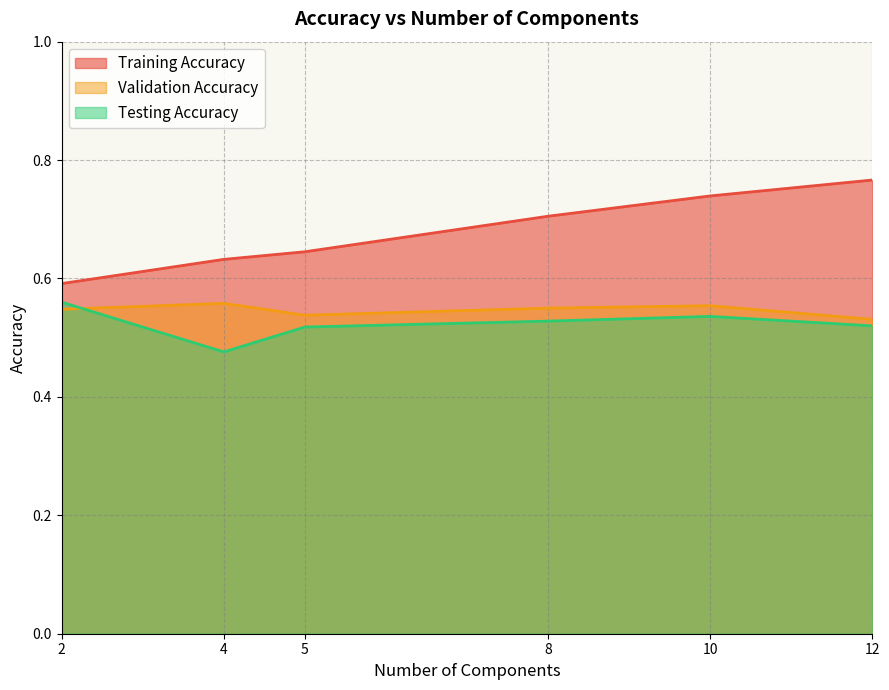

At 10, list the series in order from smallest to largest.

Testing Accuracy, Validation Accuracy, Training Accuracy